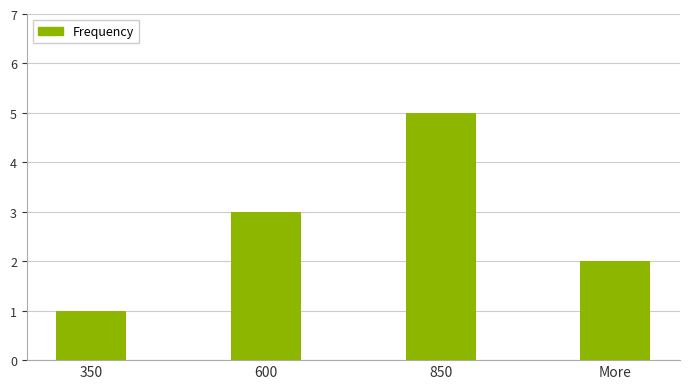

Count the number of categories in the chart.

4